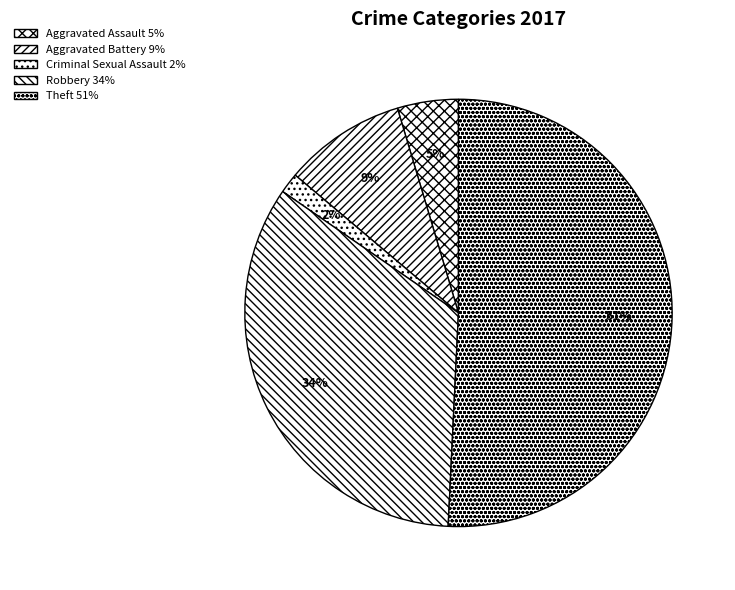

Count the number of slices in the pie.

5